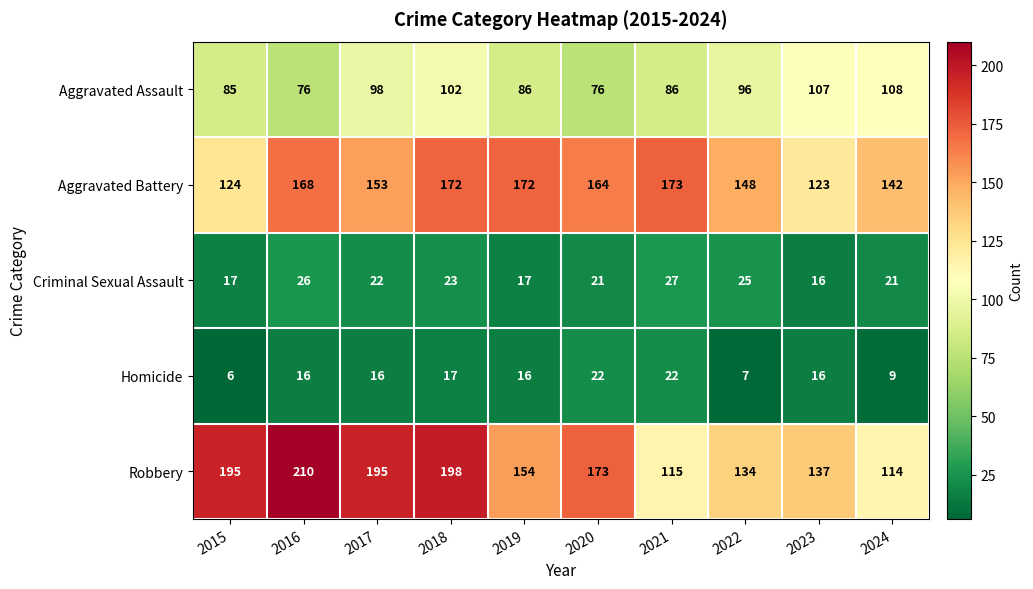

Is it true that Aggravated Assault equals 113 at 2021?

False